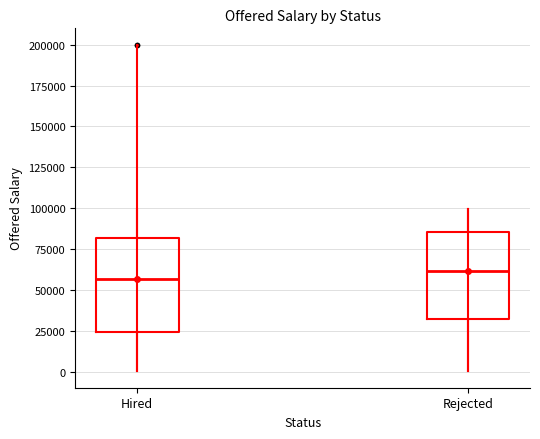

Reading left to right, transcribe this box plot: for each box, give where its median line is, the range the box spans, and where its two whiskers end, as read against the y-axis. The values are not printed on the chart, so give them approximately, as read against the axis.

Hired: median 55000, box 25000 to 80000, whiskers 0 to 100000
Rejected: median 60000, box 30000 to 85000, whiskers 0 to 100000